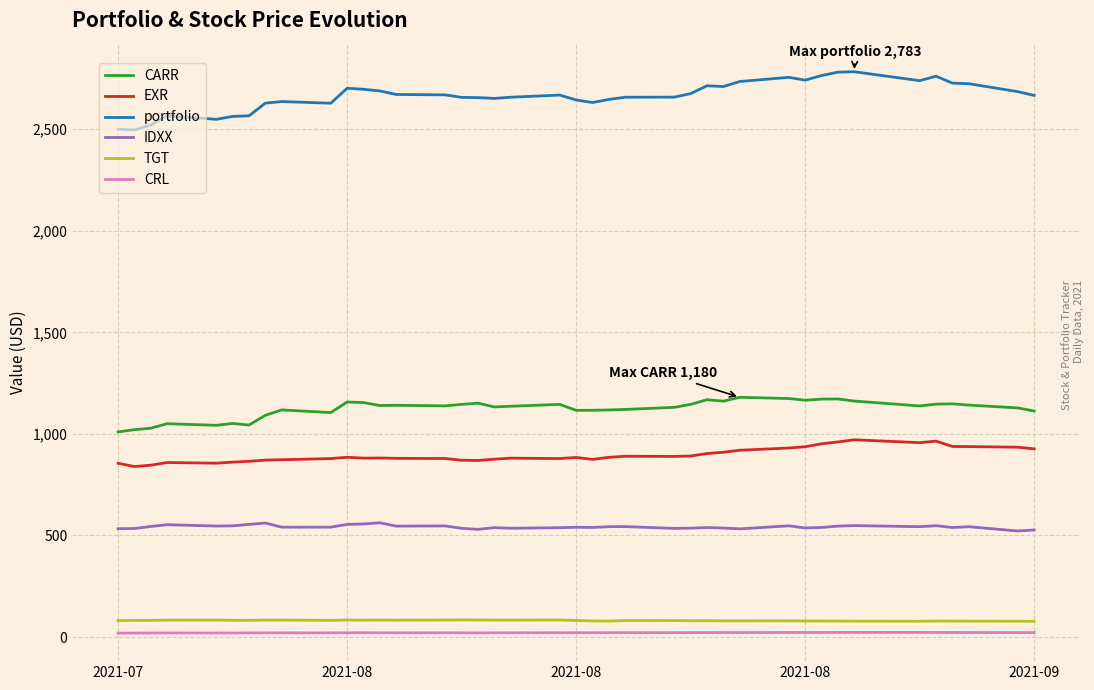

True or false: CRL and CARR cross at least once.

False